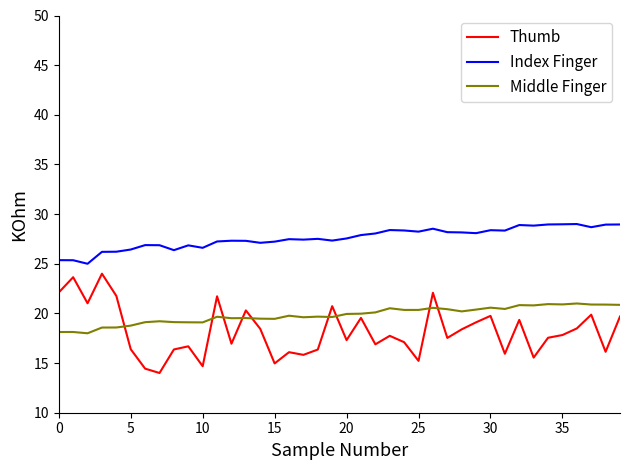

What is the difference between the maximum and second lowest values in the Index Finger series?

3.6